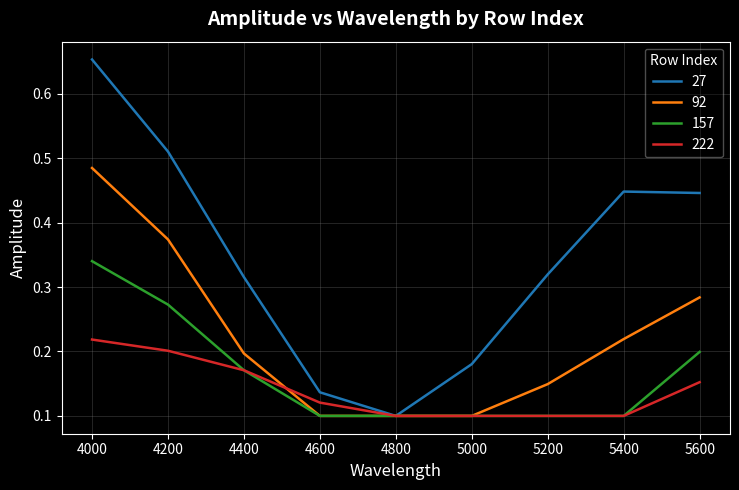

How many series are shown in this chart?

4